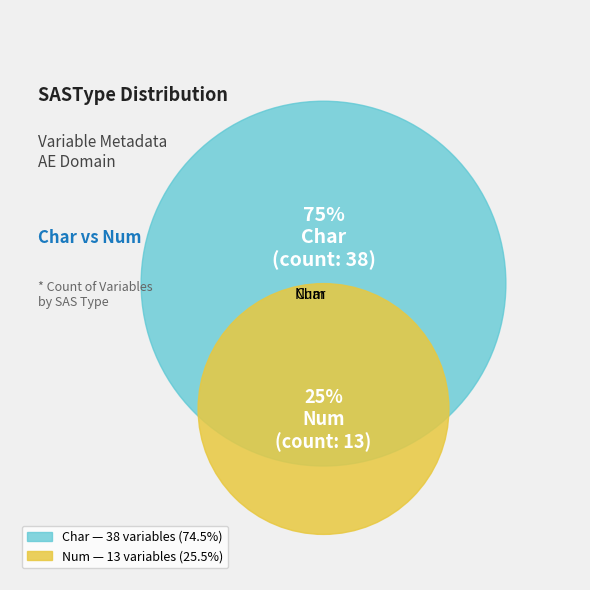

Rank the categories by value from highest to lowest.

Char, Num